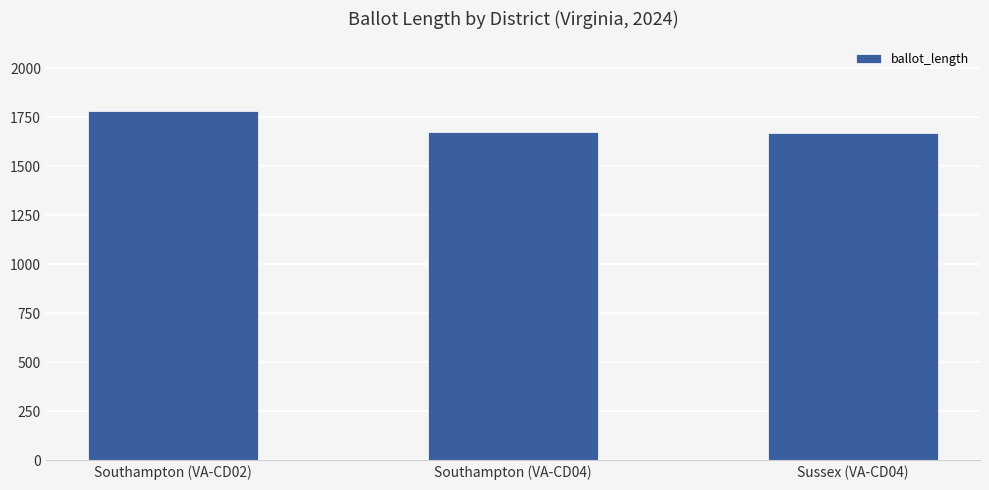

What is the average value?

1709